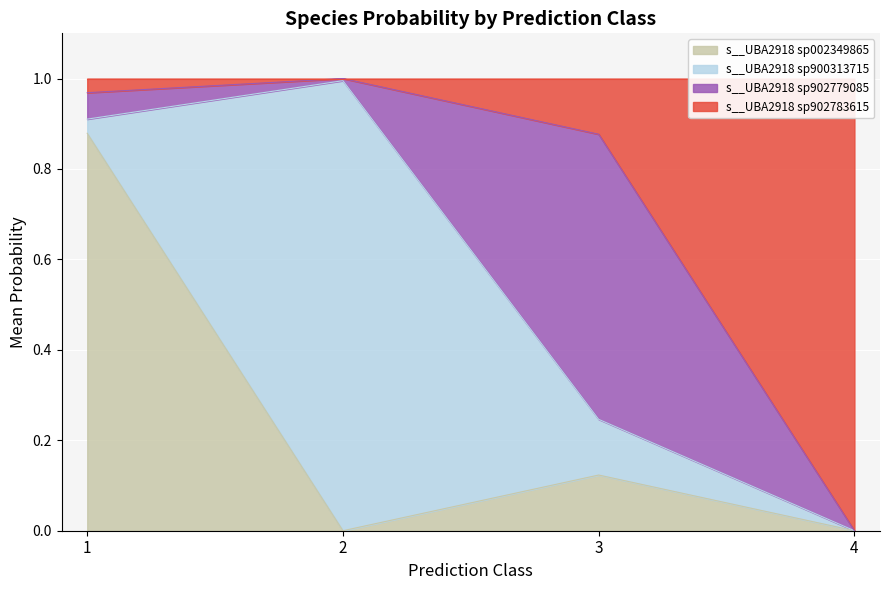

The value of s__UBA2918 sp002349865 at 2 is 0.0. True or false?

True